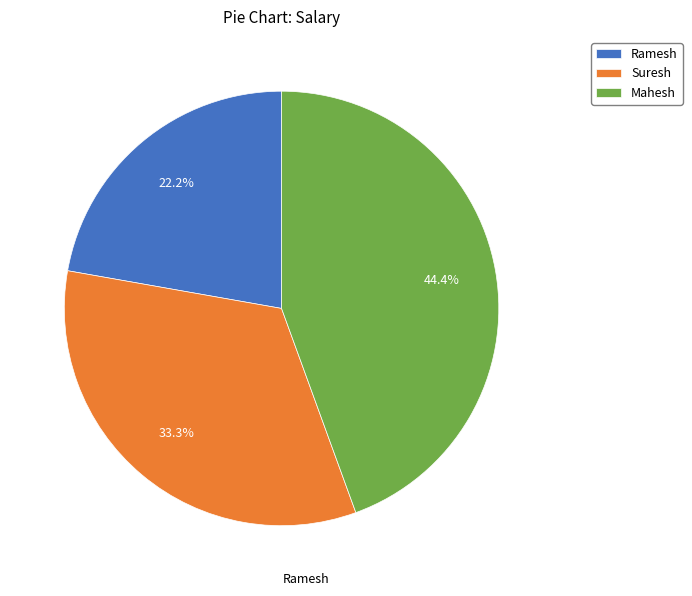

To the nearest percent, what is the average slice percentage?

33%